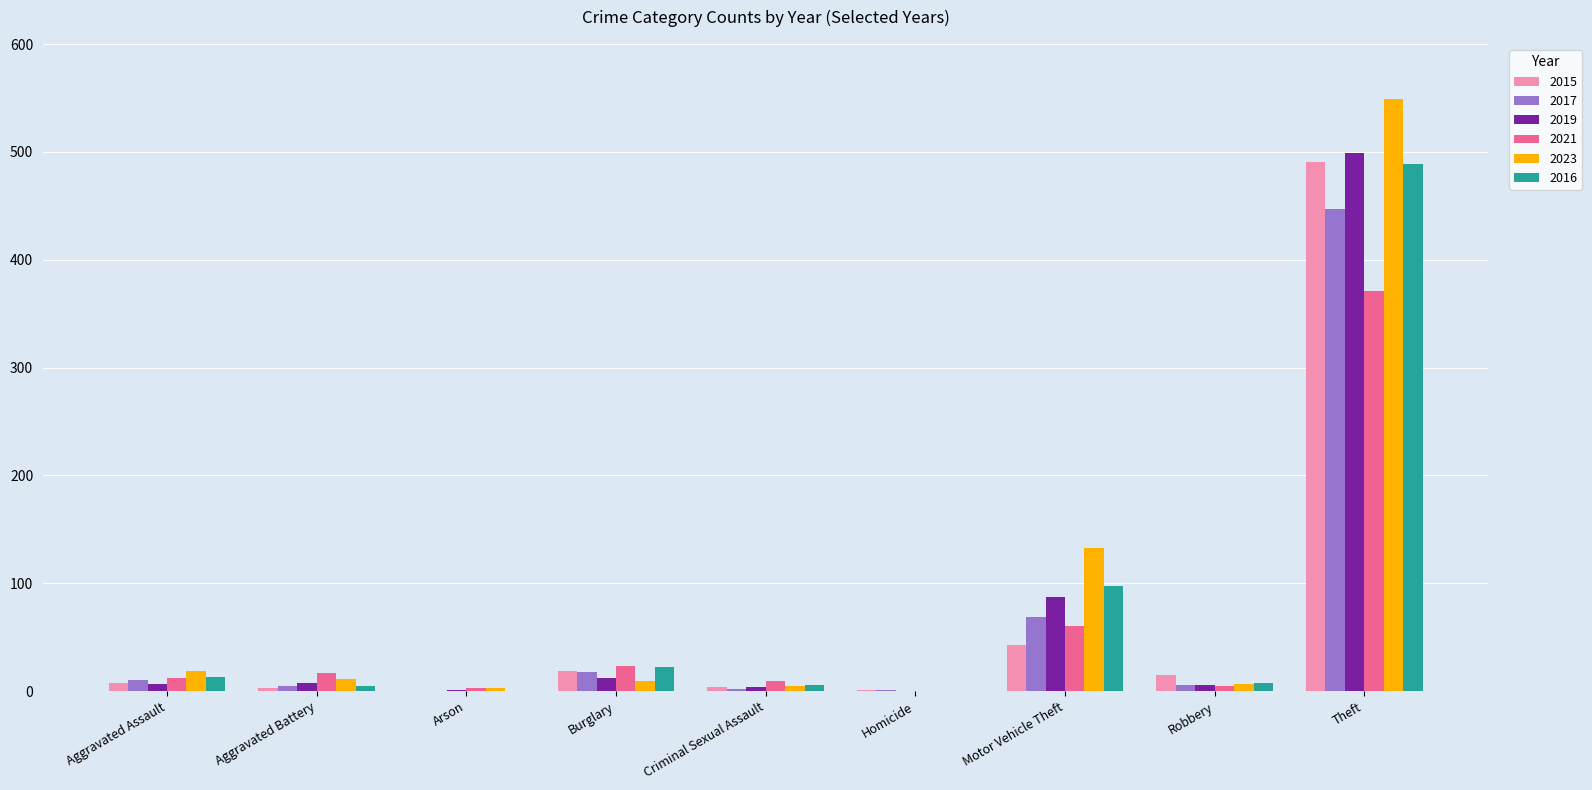

Where is 2019 nearest to the value 249?

Motor Vehicle Theft